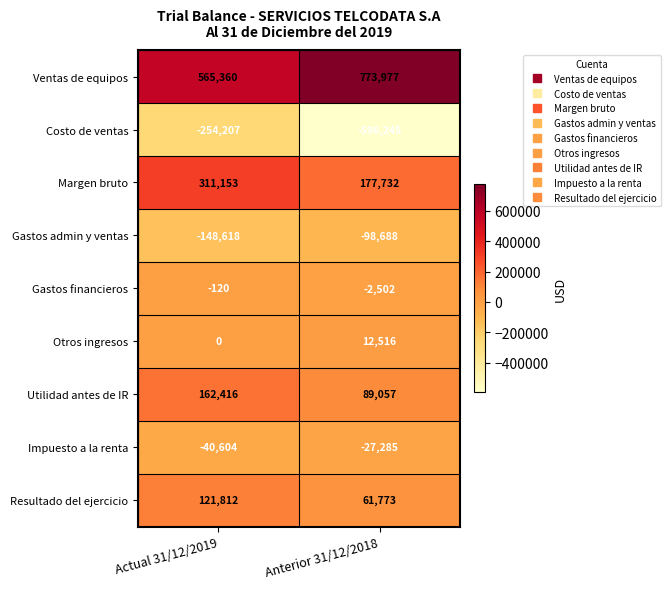

What is the difference between the Gastos financieros values at Actual 31/12/2019 and Anterior 31/12/2018?

2382